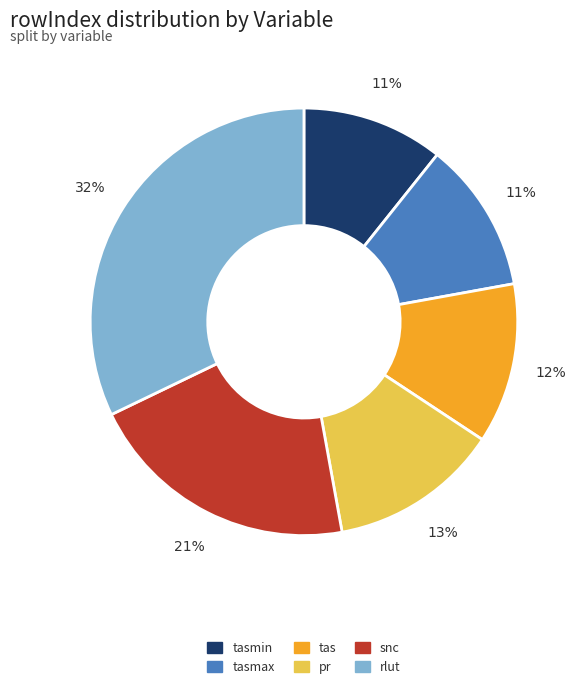

Count the number of slices in the pie.

6